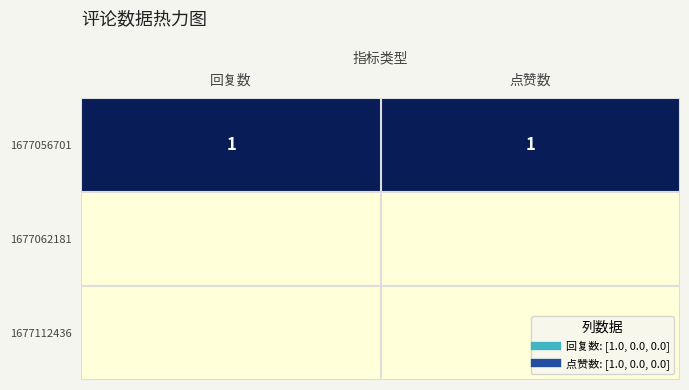

True or false: 1677062181 has a value of 0 at 回复数.

True